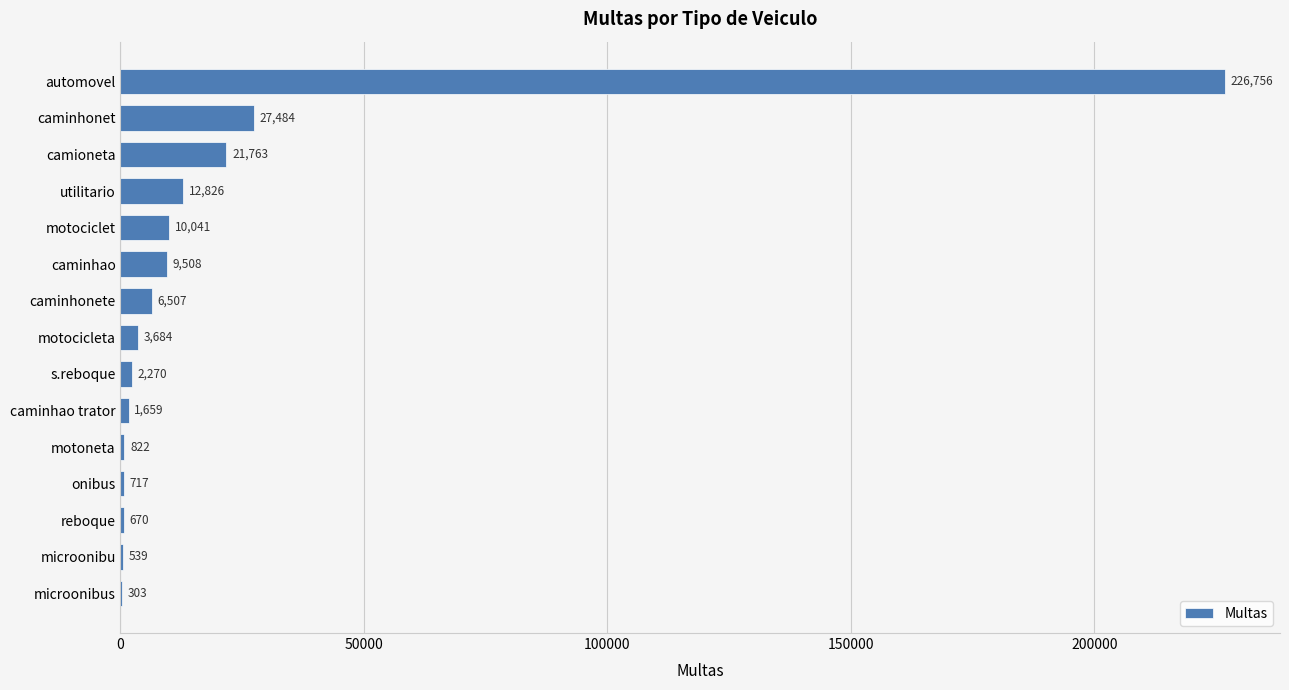

What is the change in value from caminhonete to microonibu?

-5968